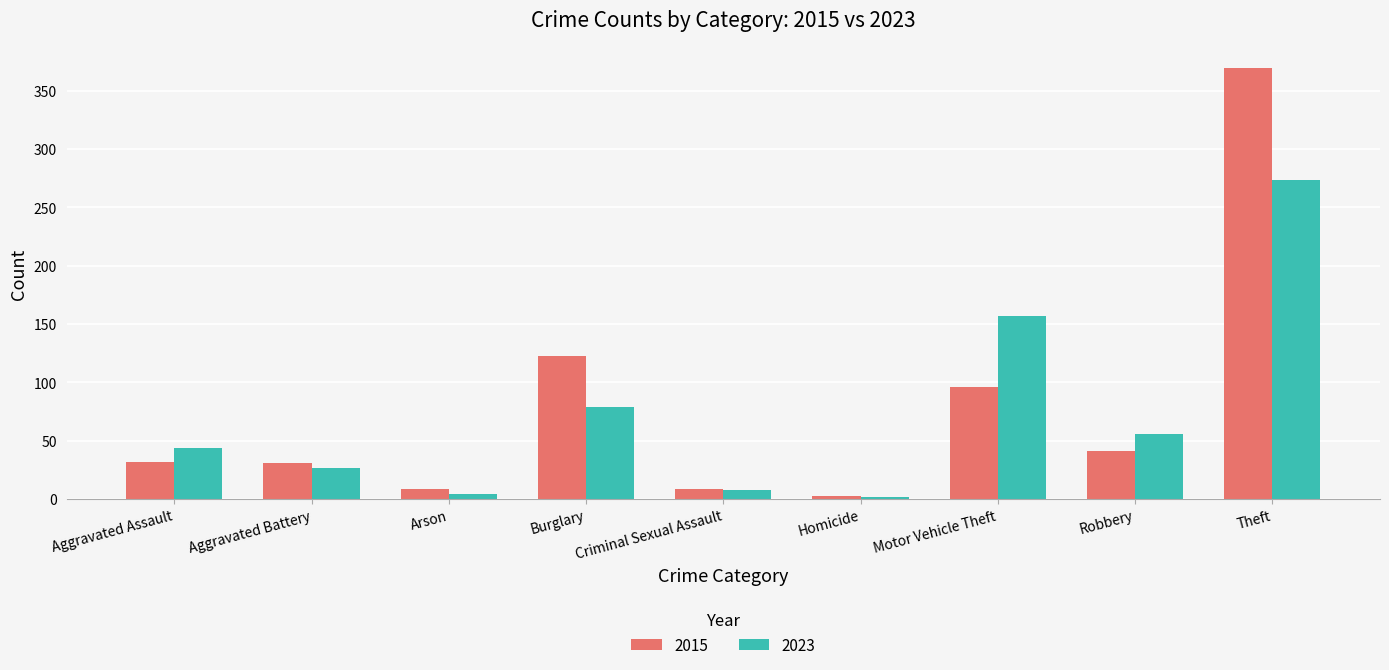

Where is 2015 nearest to the value 186?

Burglary